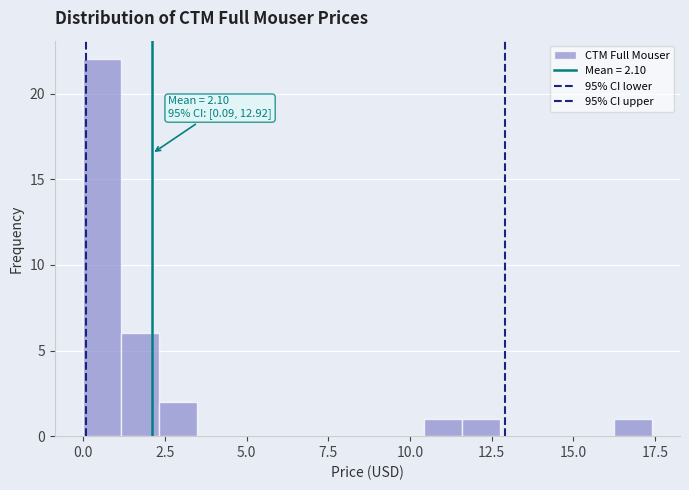

Read against the x-axis, roughly where is the centre of the tallest bar?

0.5